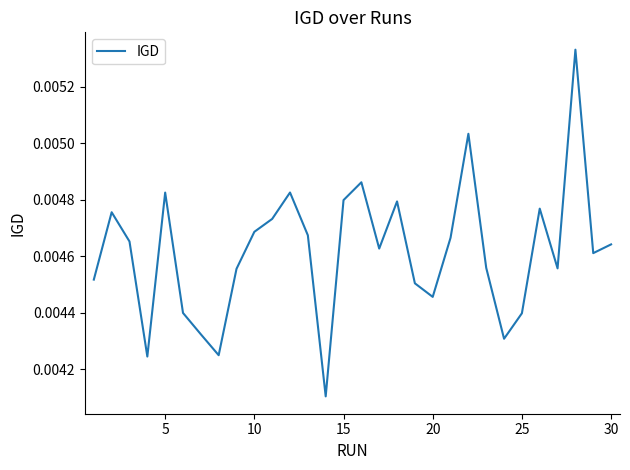

How many interior local valleys (lower than both neighbors) does the data have?

8